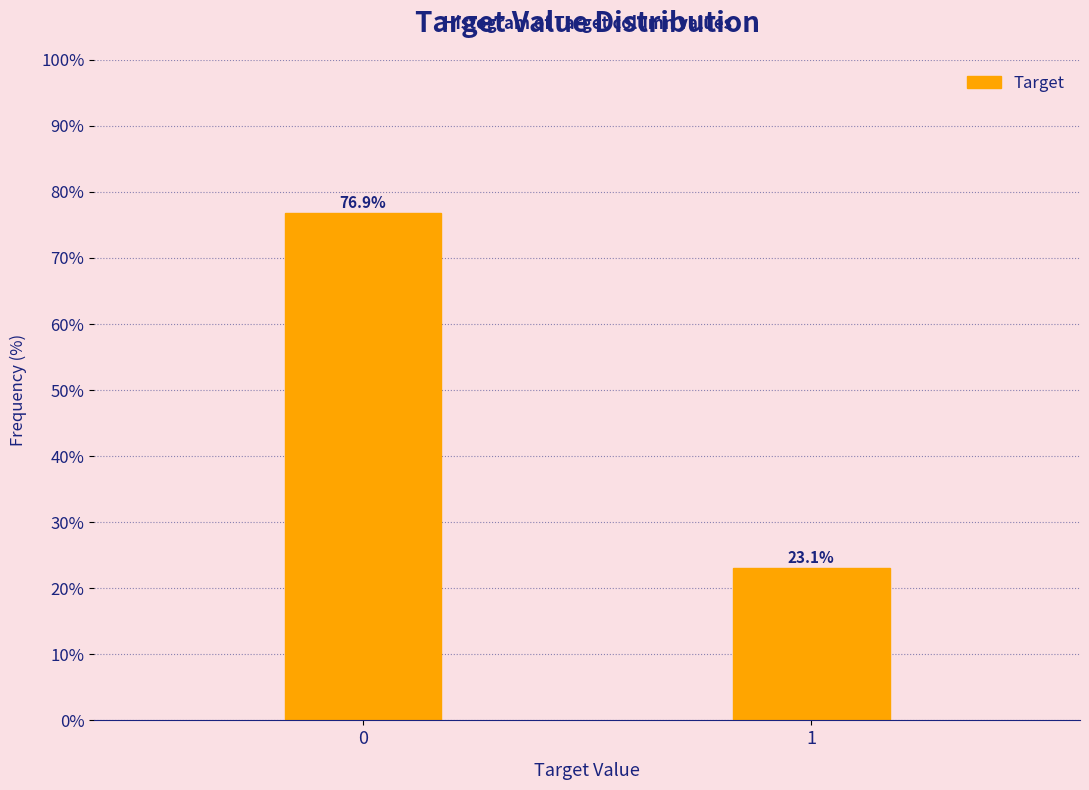

Reading left to right, what are all the values shown in this chart?

0=76.9	1=23.1